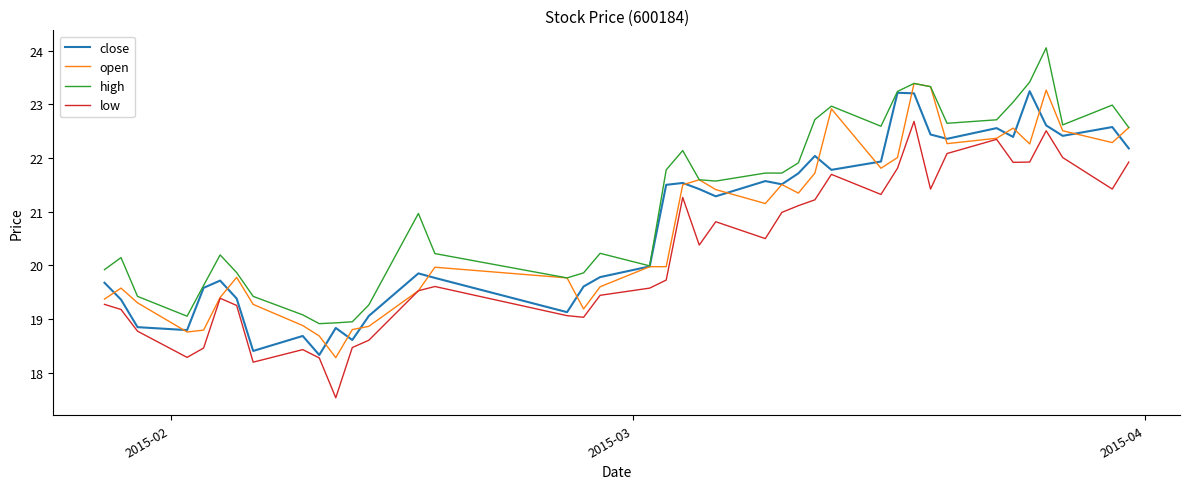

True or false: low and high intersect in this chart.

False